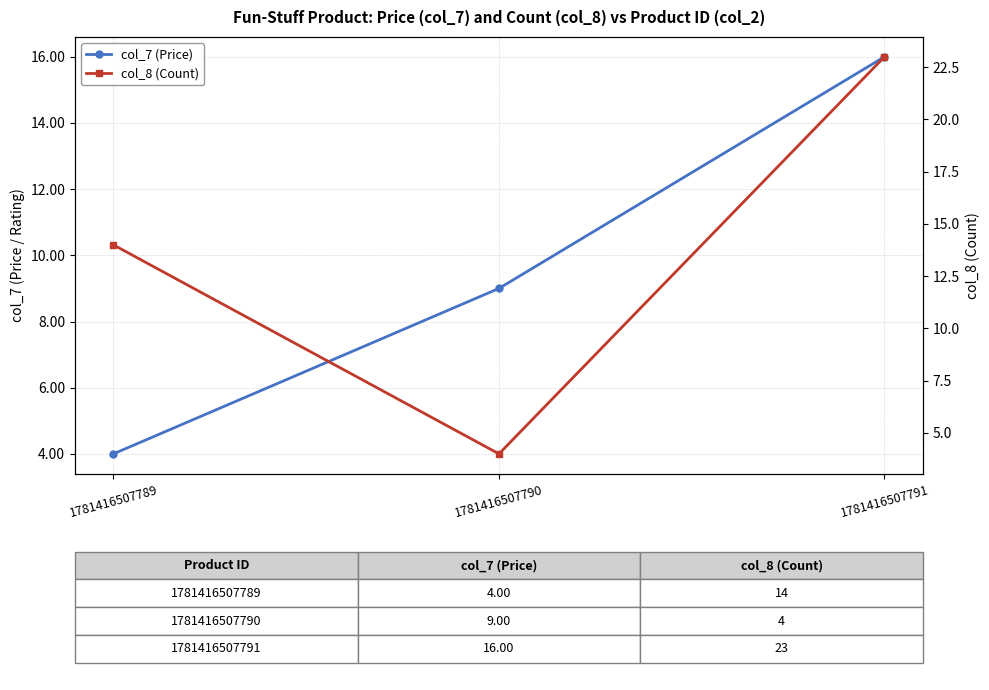

The col_7 (Price) series shows 4 at 1781416507789. True or false?

True